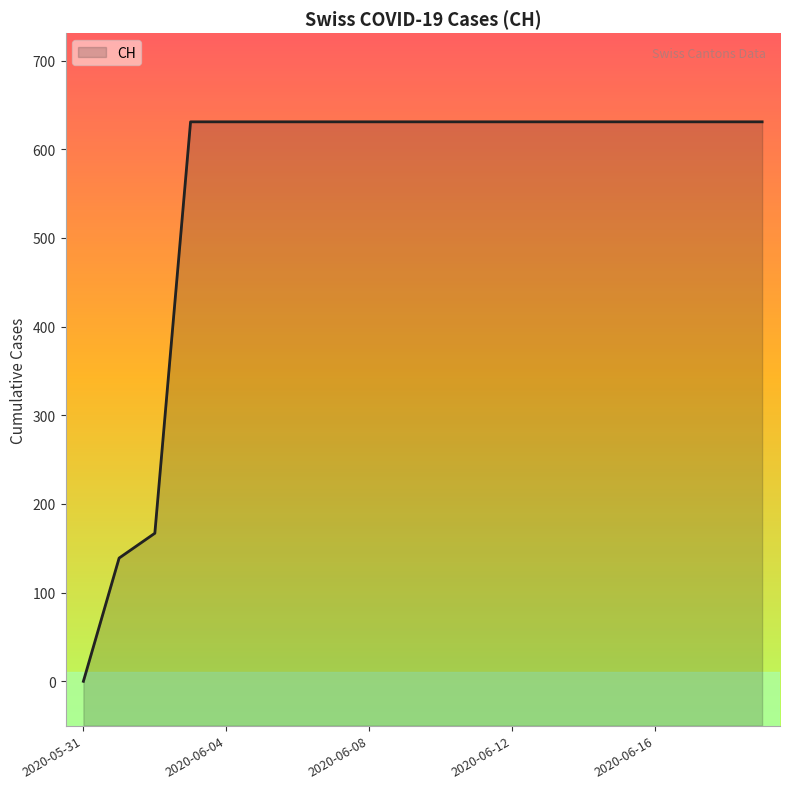

True or false: the data has more than 2 interior local peaks.

False